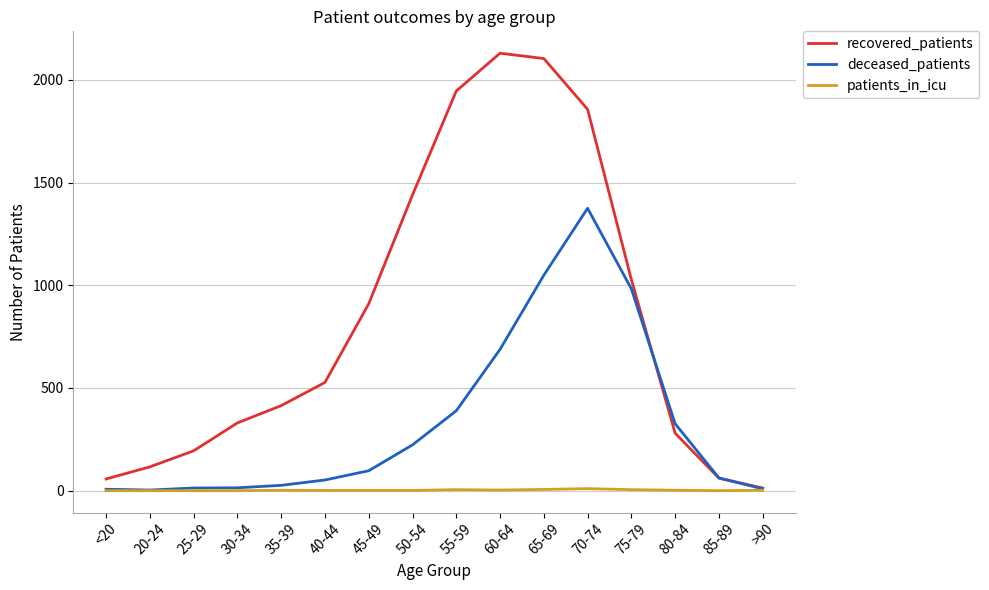

How many patients_in_icu values are between 0 and 5?

14